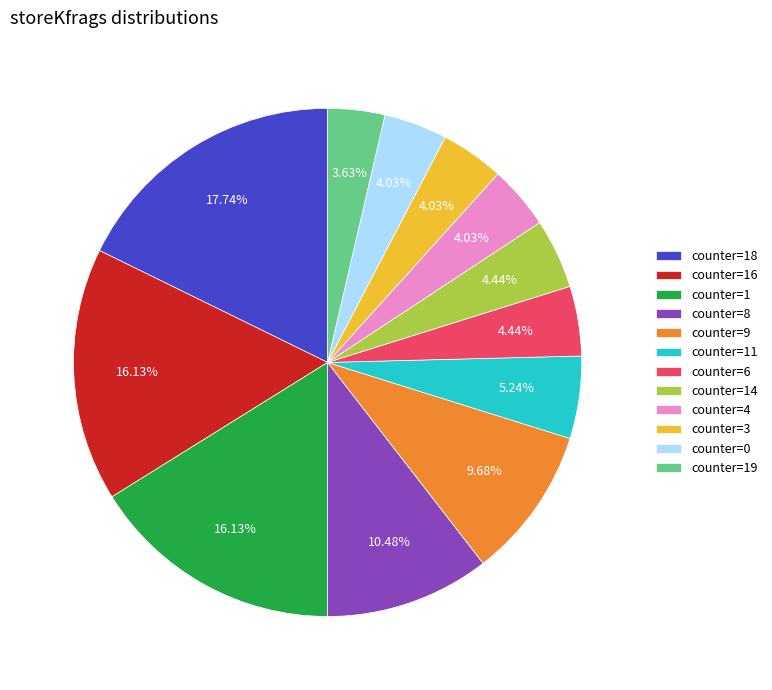

How many slices are in this pie chart?

12